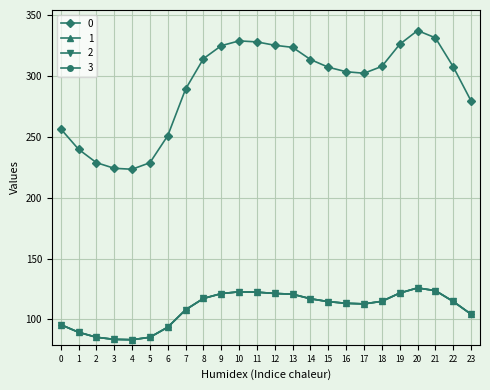

What is the sum of all 2 values?

2613.0